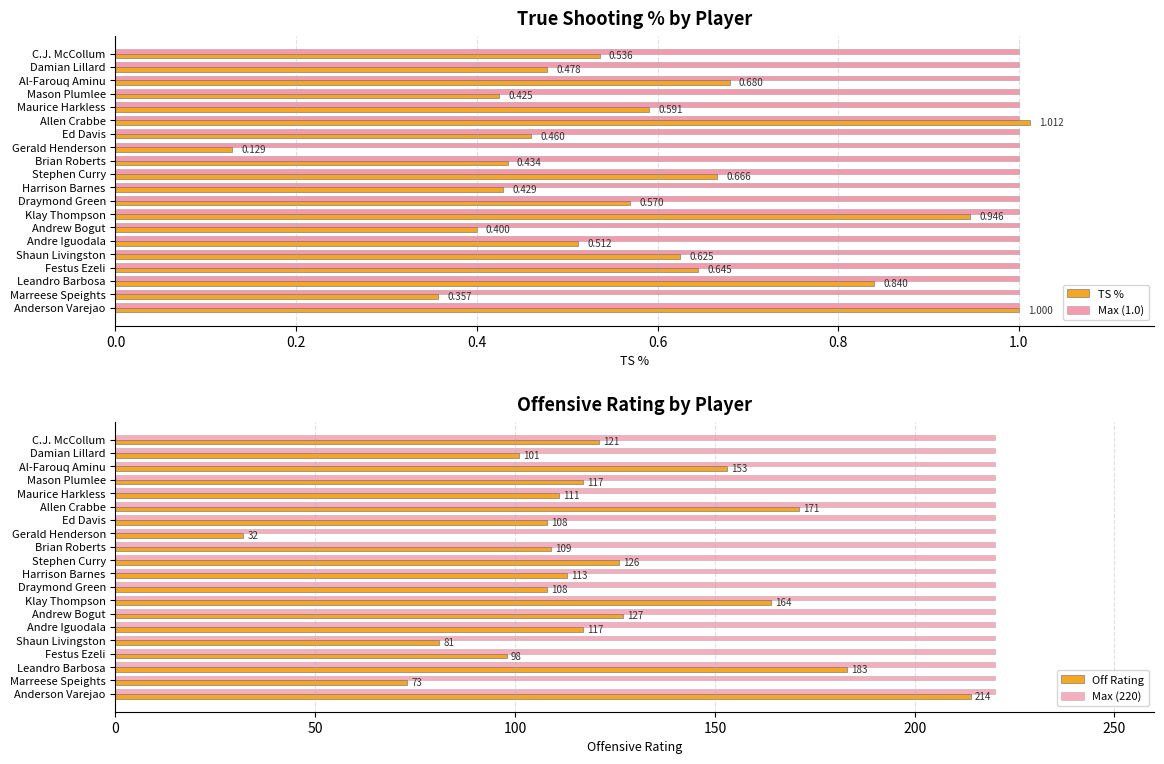

What is the value of the Off Rating bar at the 8th from the left?

32.0